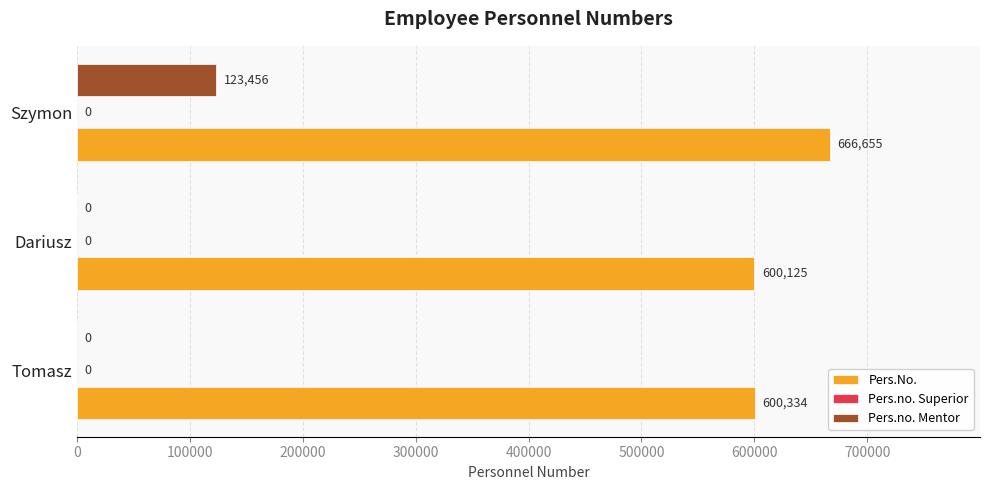

At which category is the sum across all series the highest?

Szymon